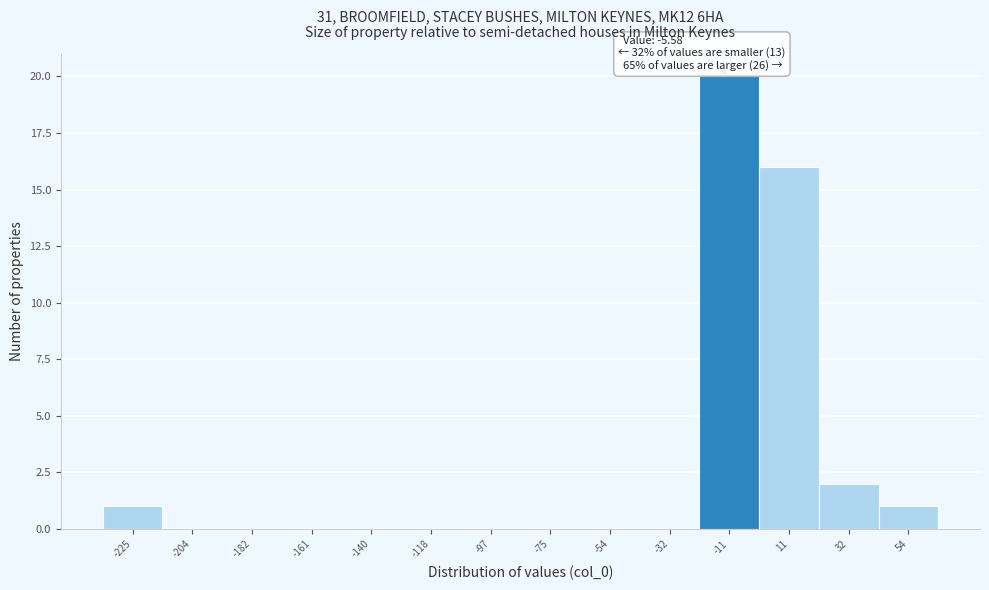

Which range on the x-axis has the tallest bar?

-20 to 0